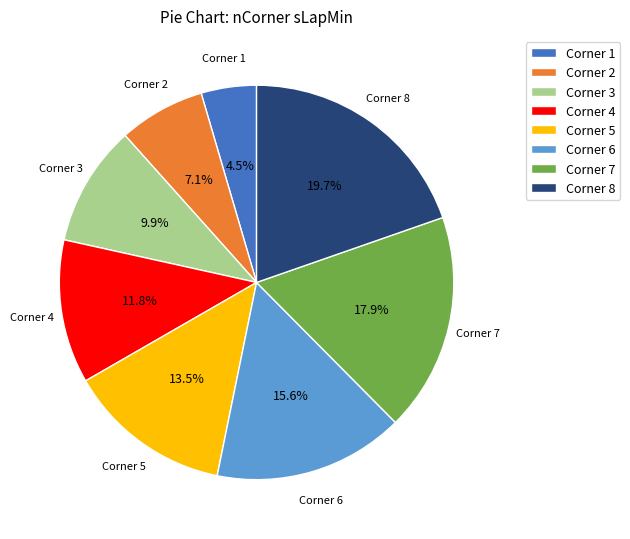

How many segments does this pie chart have?

8